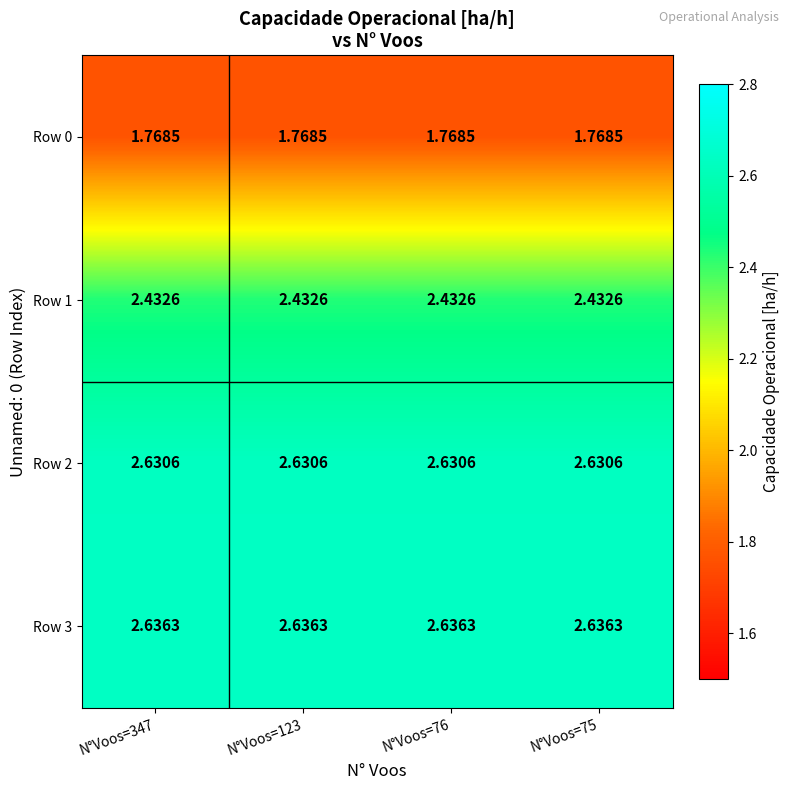

What is the total value across all series at N°Voos=123?

9.5